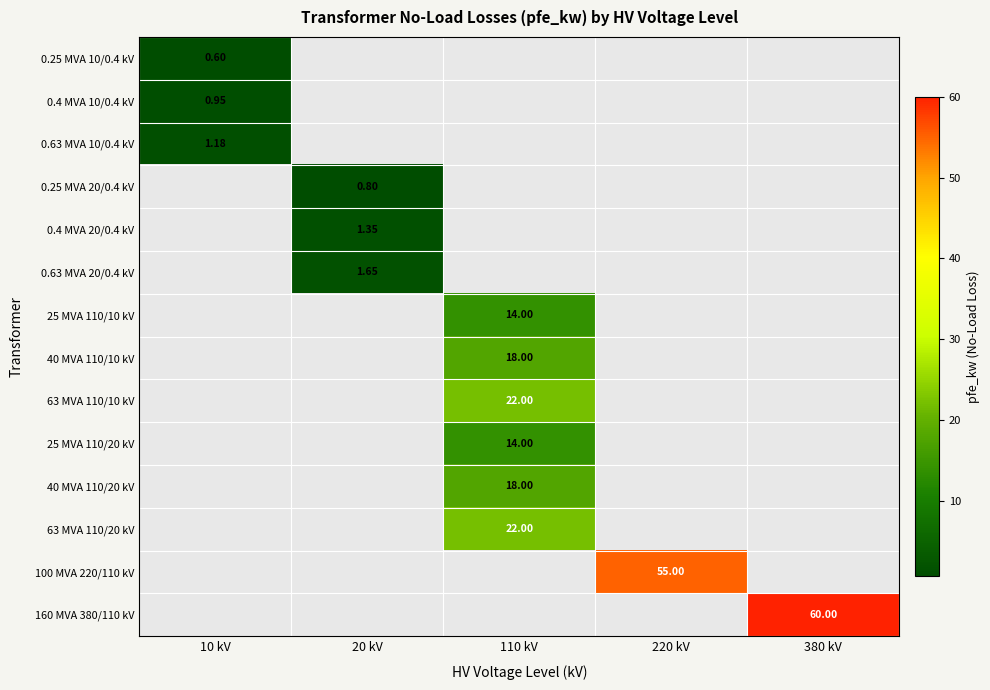

Is the value of 40 MVA 110/10 kV at 110 kV greater than the value of 25 MVA 110/10 kV at 110 kV?

Yes